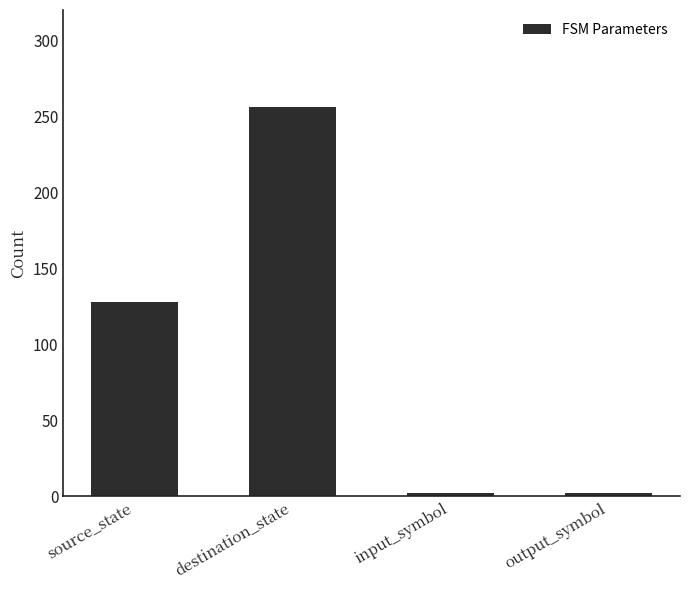

At which label is the value closest to 129?

source_state